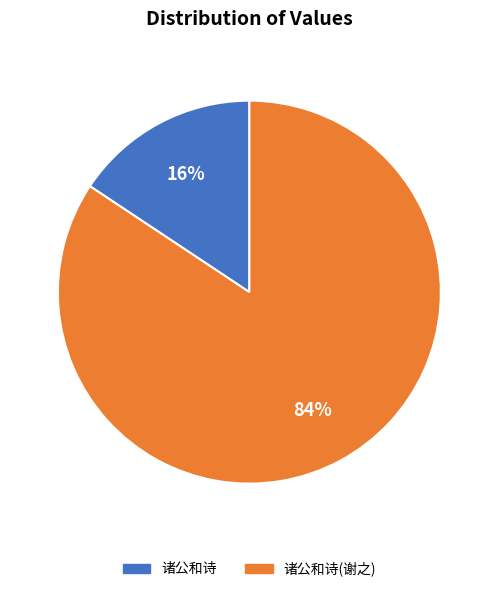

Is there a majority slice in this chart?

Yes